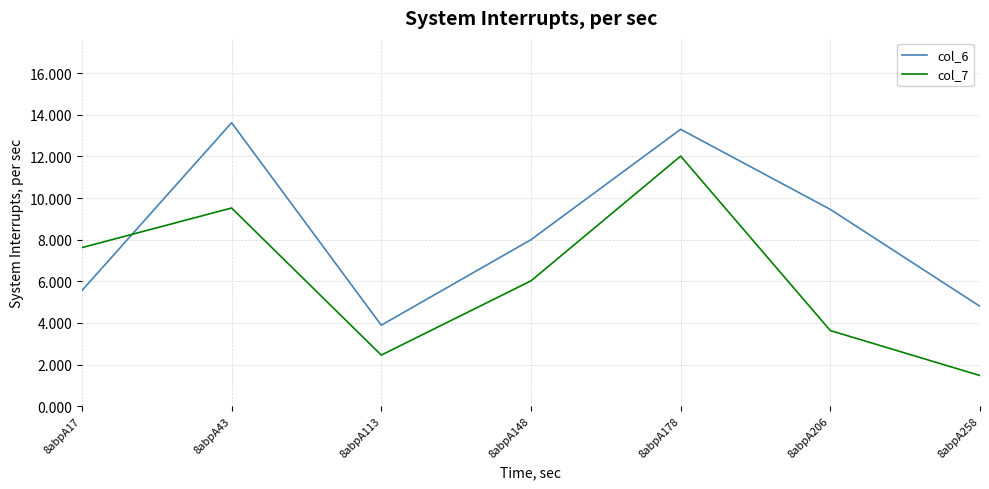

What is the average value of the col_6 series?

8.4